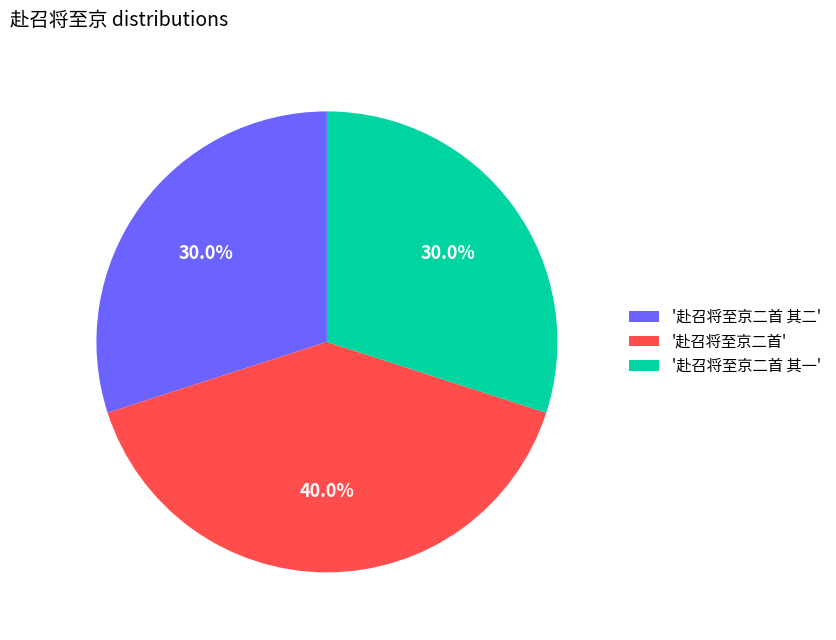

What is the largest slice in the pie chart?

'赴召将至京二首'